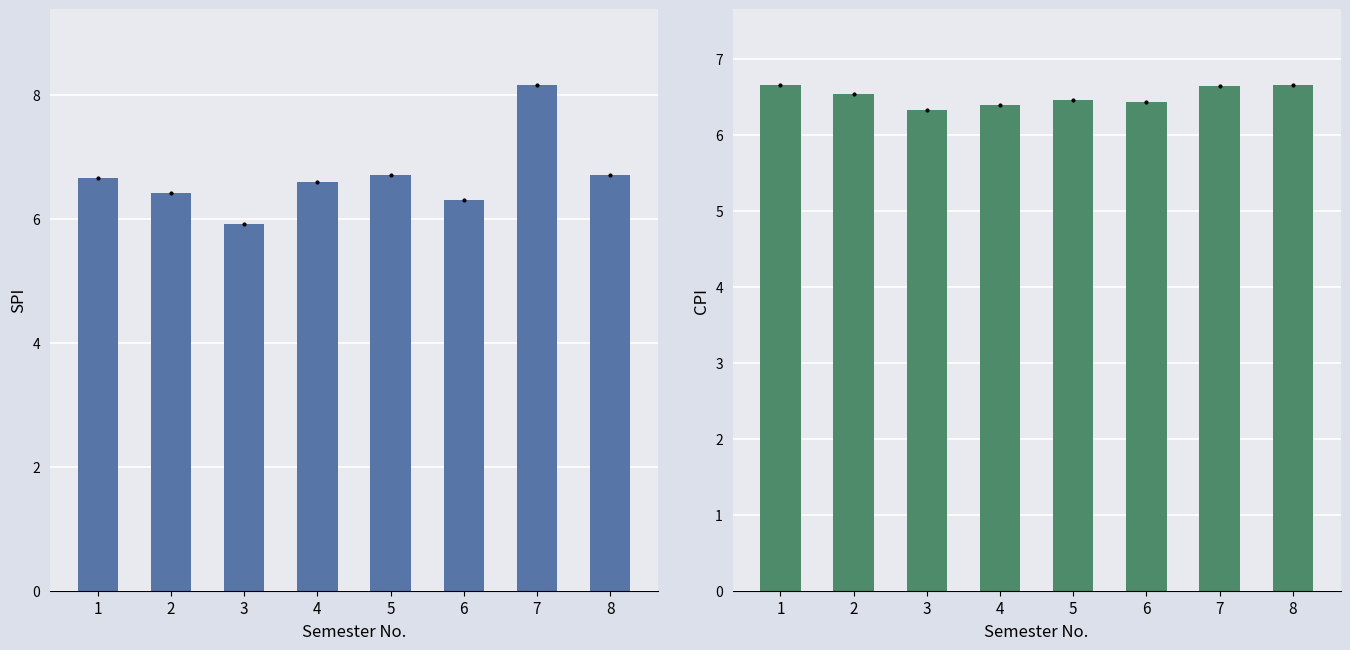

What is the minimum value for CPI?

6.3